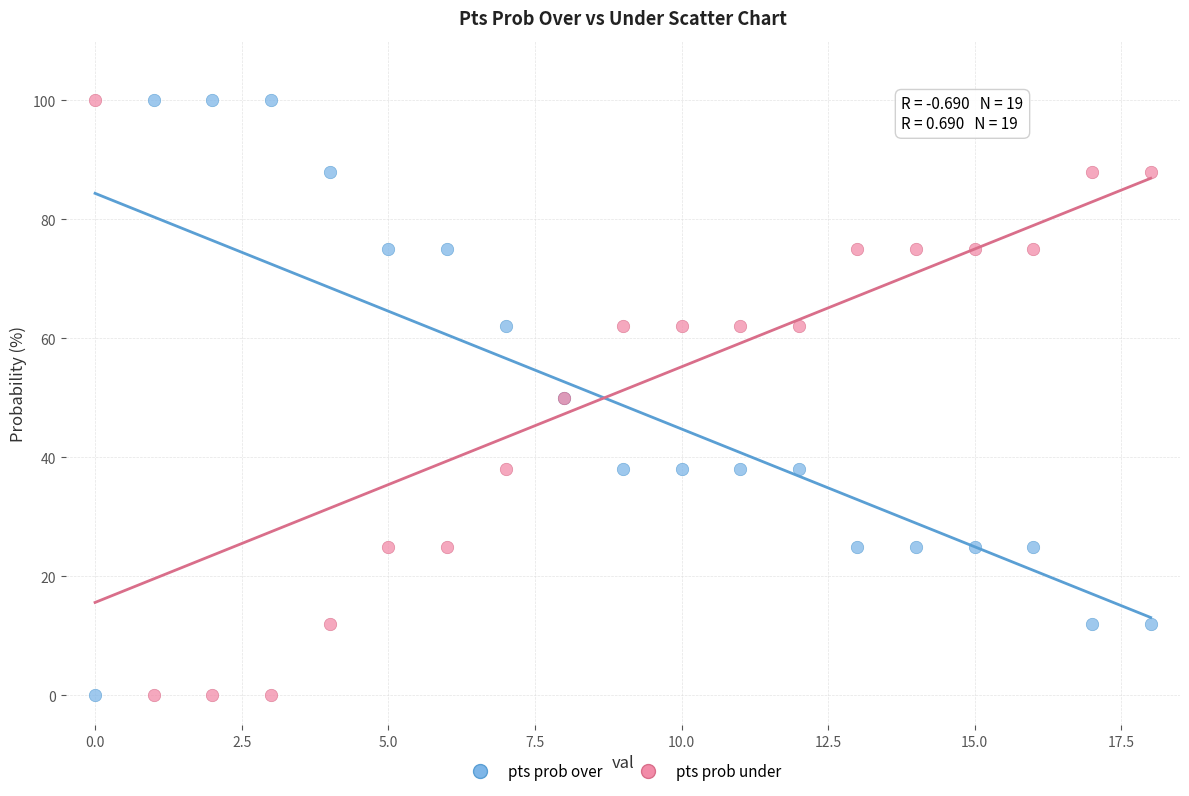

What are all the series names shown in the legend?

pts prob over, pts prob under